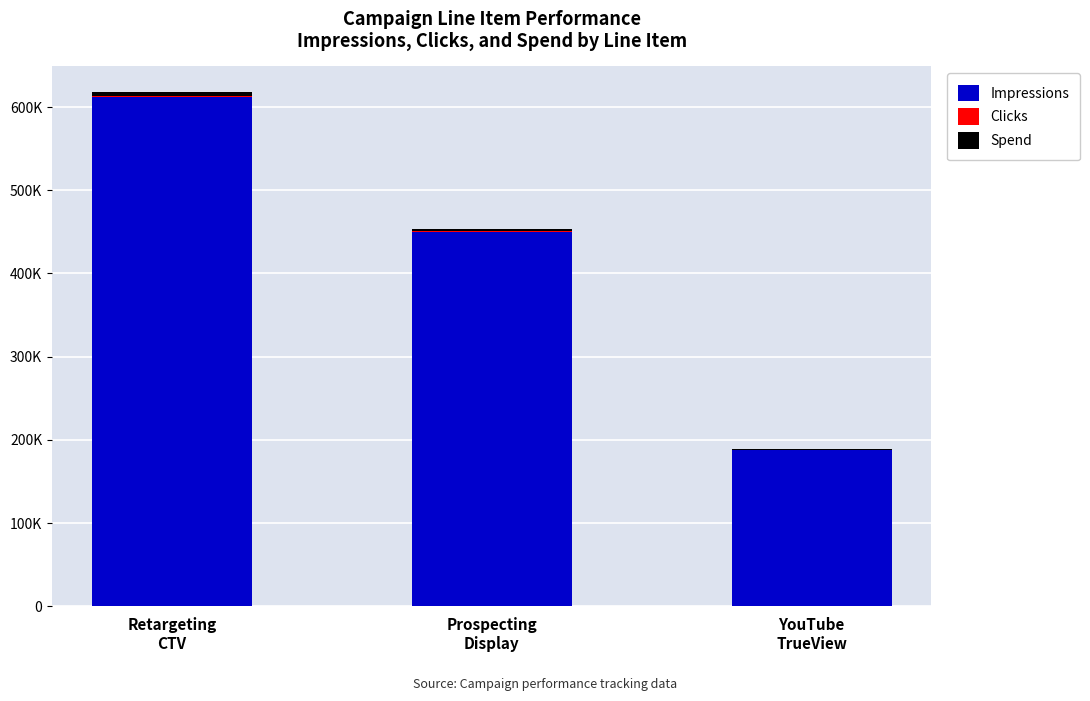

Count the Clicks values in the range 340 to 1042.

3